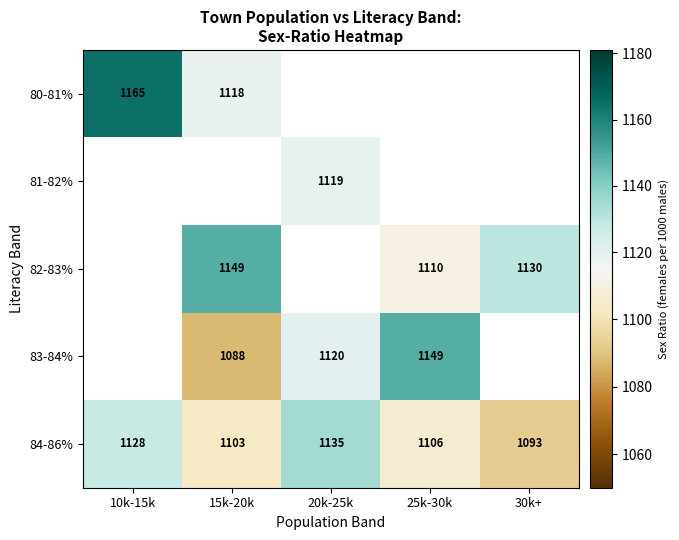

Which has a higher value, 20k-25k or 30k+?

30k+